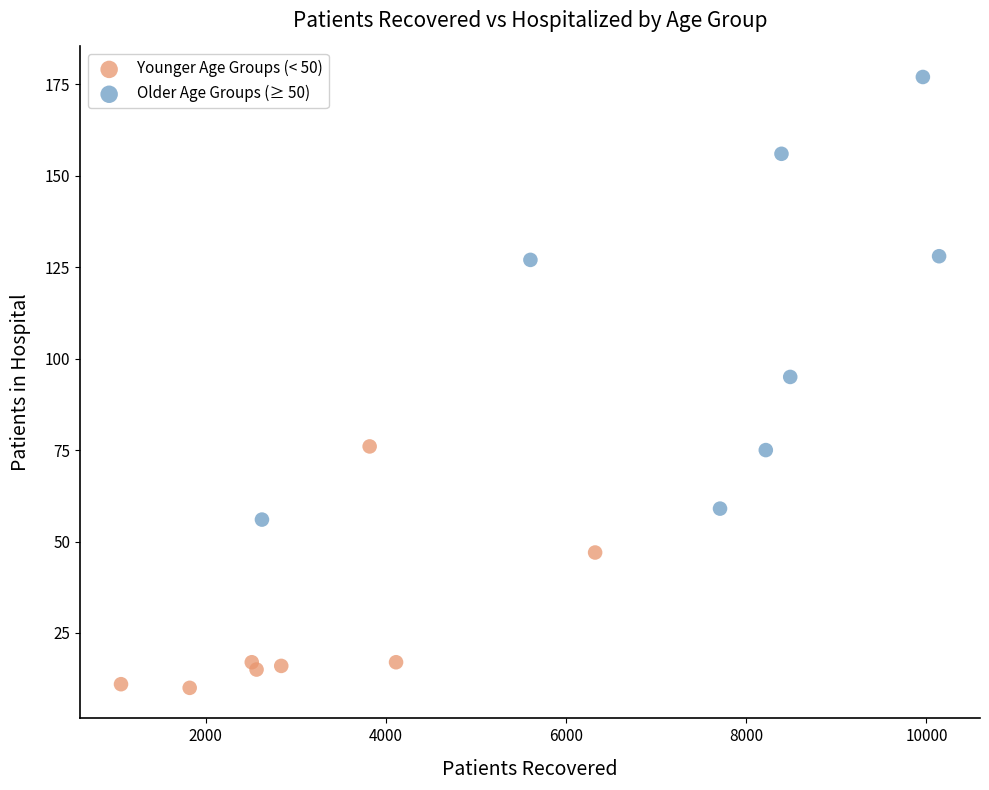

Which series reaches the maximum Y coordinate?

Older Age Groups (≥ 50)